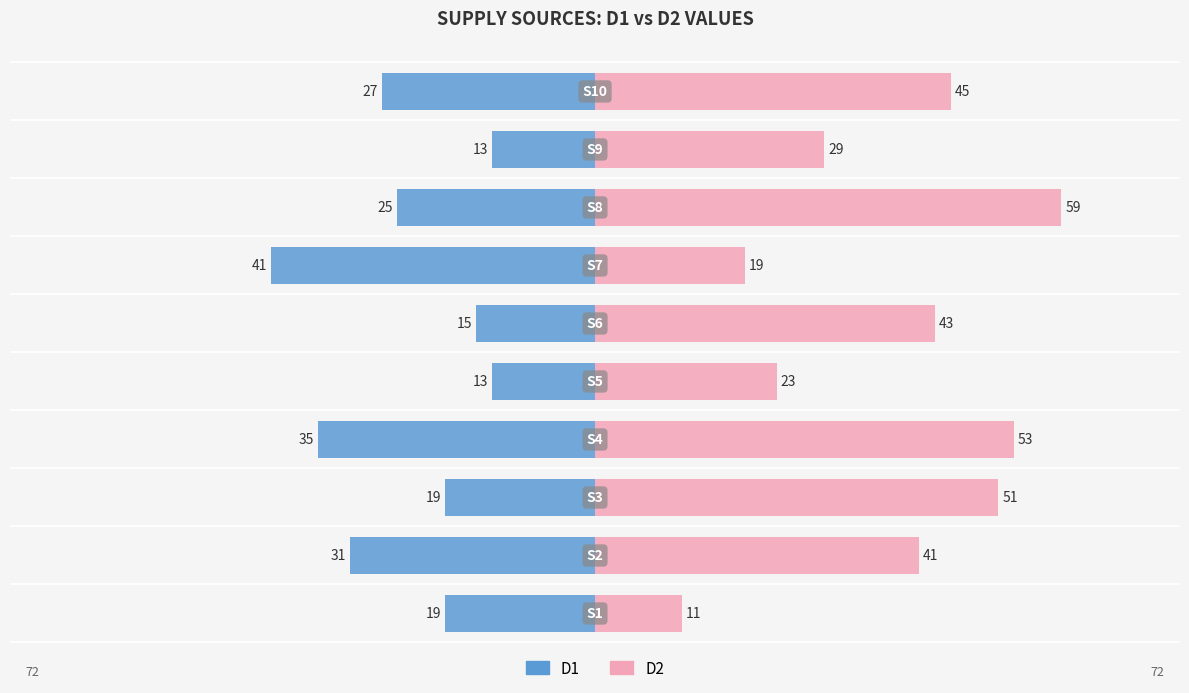

Which series has the widest spread of values?

D2